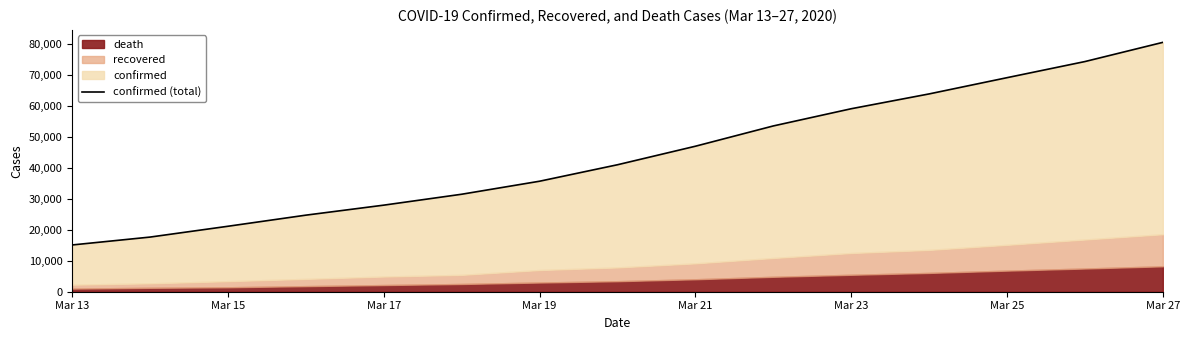

Where is the data nearest to the value 47851?

Mar 21